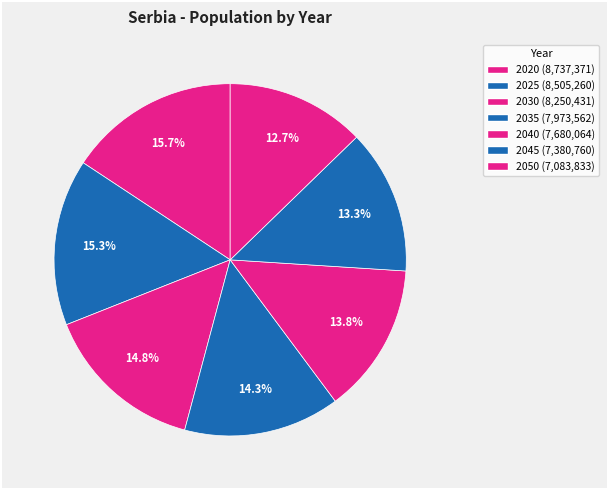

Rank the categories by value from lowest to highest.

2050, 2045, 2040, 2035, 2030, 2025, 2020